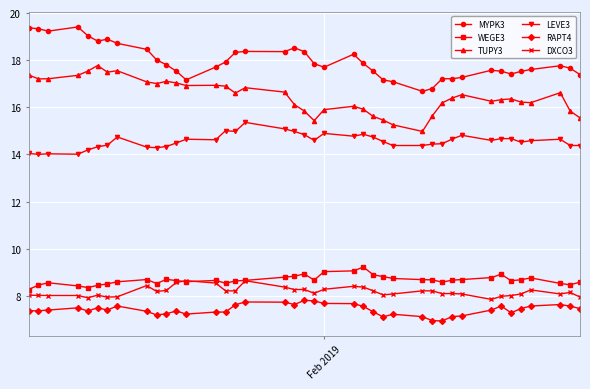

What is the minimum value for TUPY3?

15.0